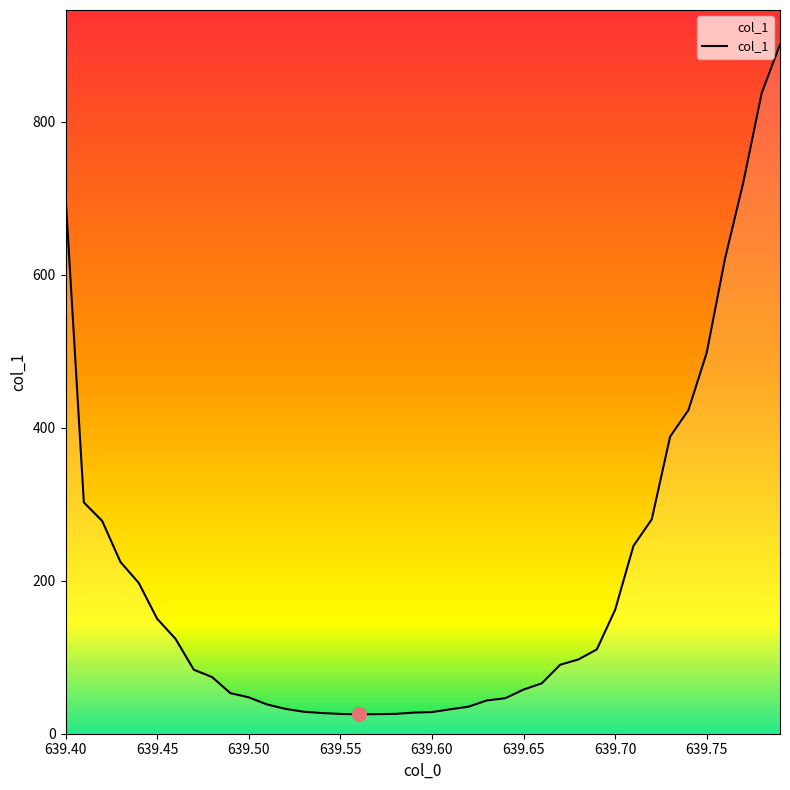

What is the maximum value shown in the chart?

901.2